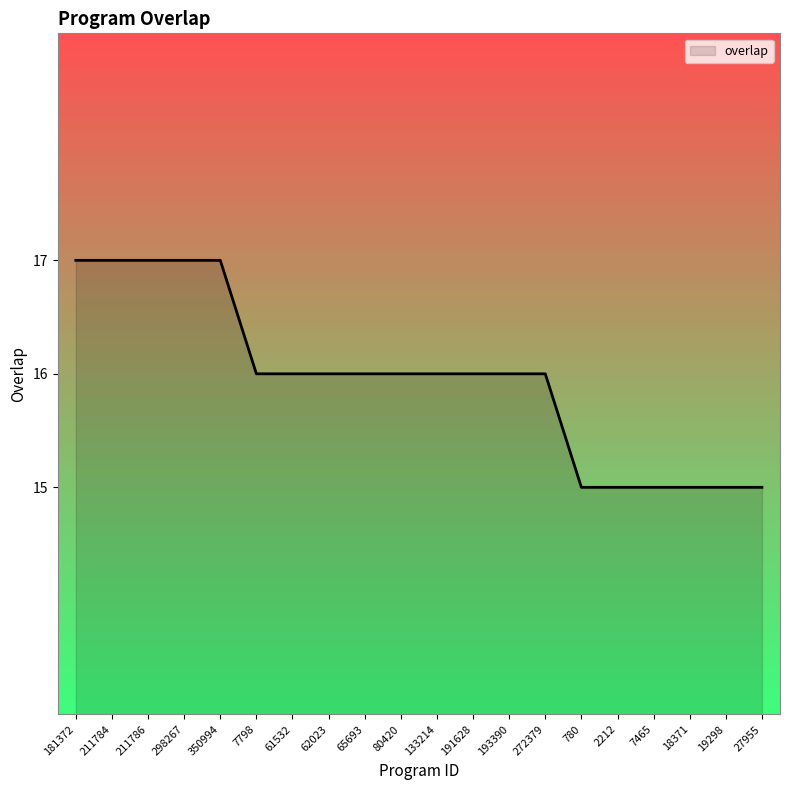

What is the difference between the maximum and minimum values?

2